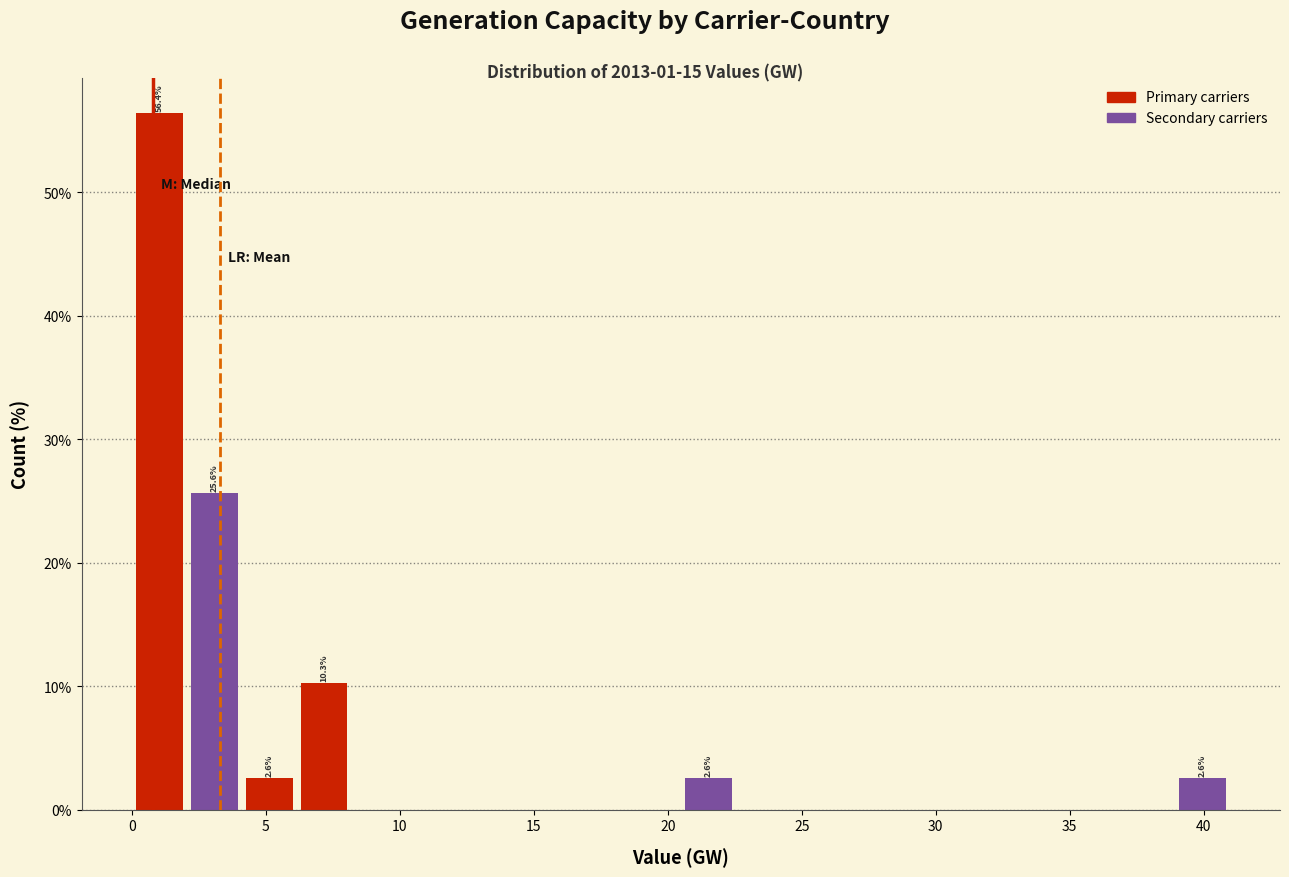

Over which range of the x-axis is the bar tallest?

0.0 to 2.0